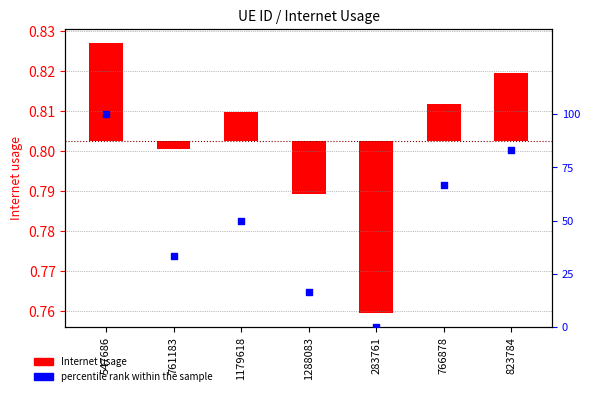

Which series has the largest total across all categories?

percentile rank within the sample